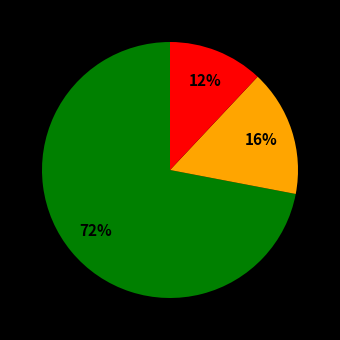

To the nearest percent, what is the average slice percentage?

33%